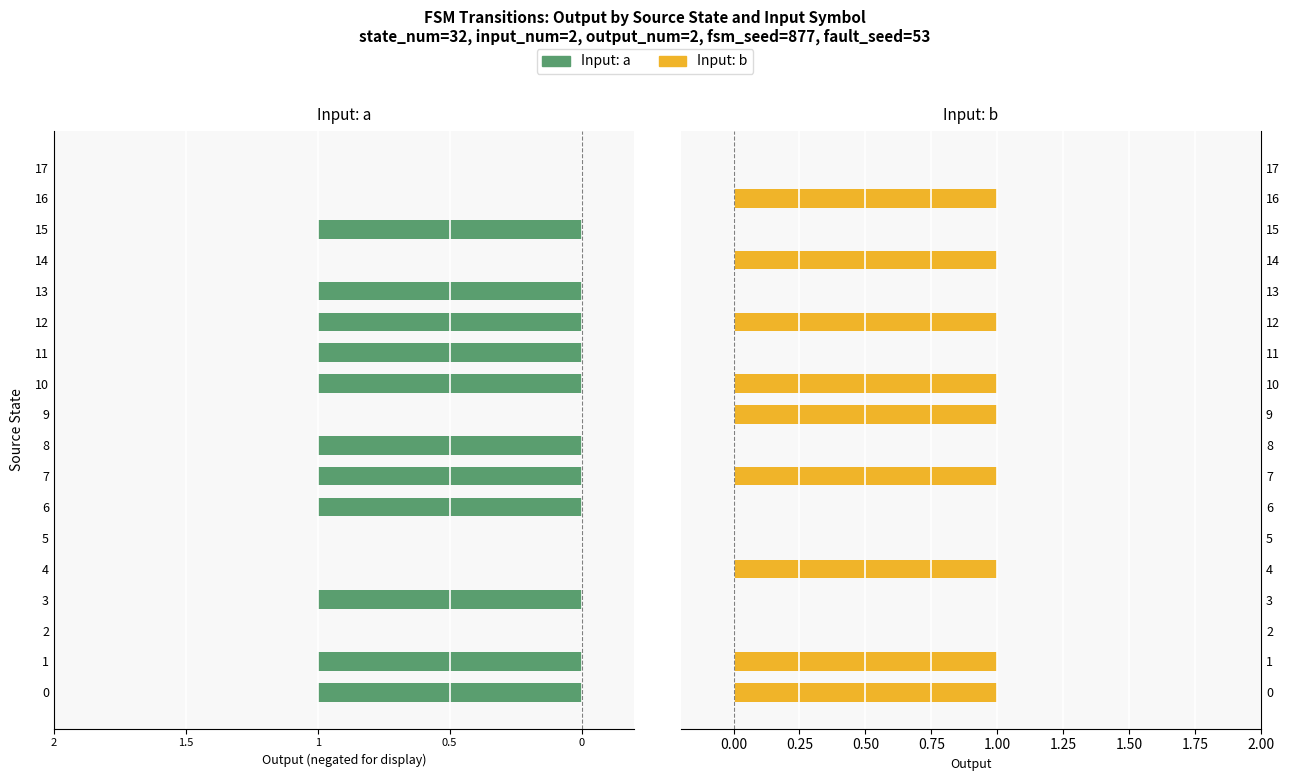

Which category has the lowest value across all series?

2